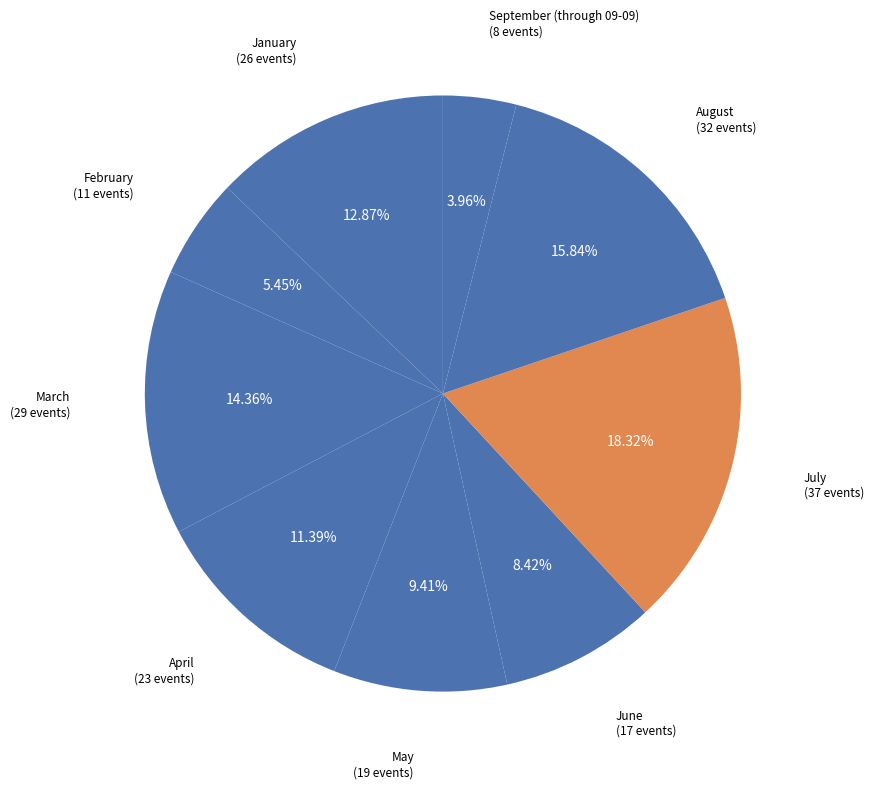

How many slices are in this pie chart?

9